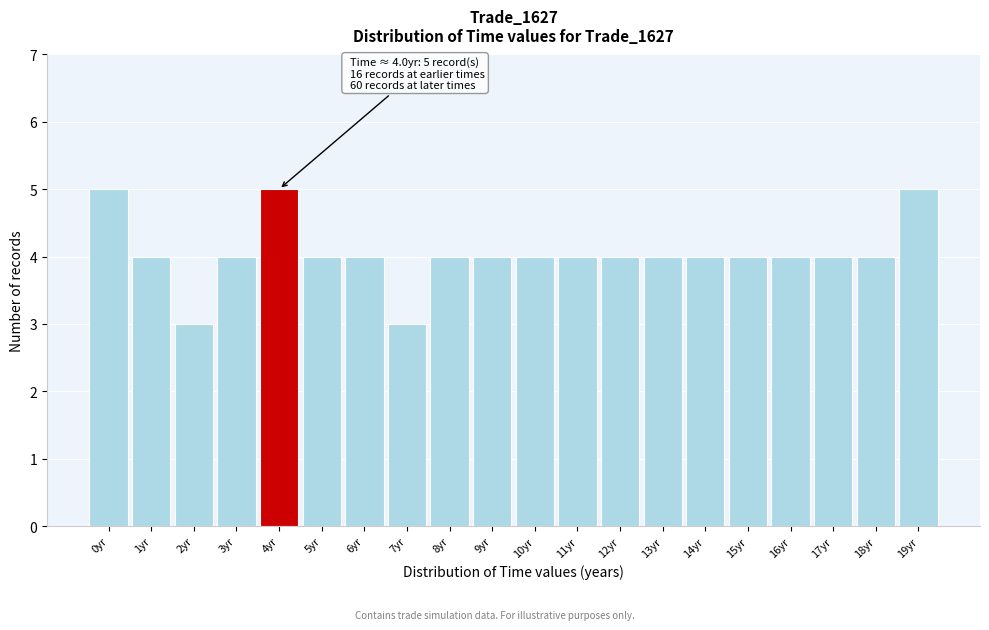

Reading left to right, list all the values displayed in this chart.

0yr=5	1yr=4	2yr=3	3yr=4	4yr=5	5yr=4	6yr=4	7yr=3	8yr=4	9yr=4	10yr=4	11yr=4	12yr=4	13yr=4	14yr=4	15yr=4	16yr=4	17yr=4	18yr=4	19yr=5